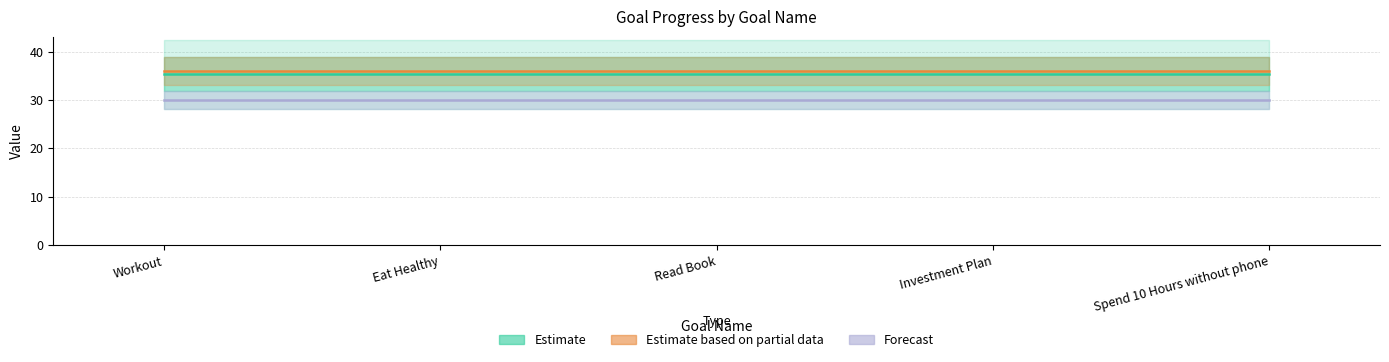

What is the minimum value shown in the chart?

30.0